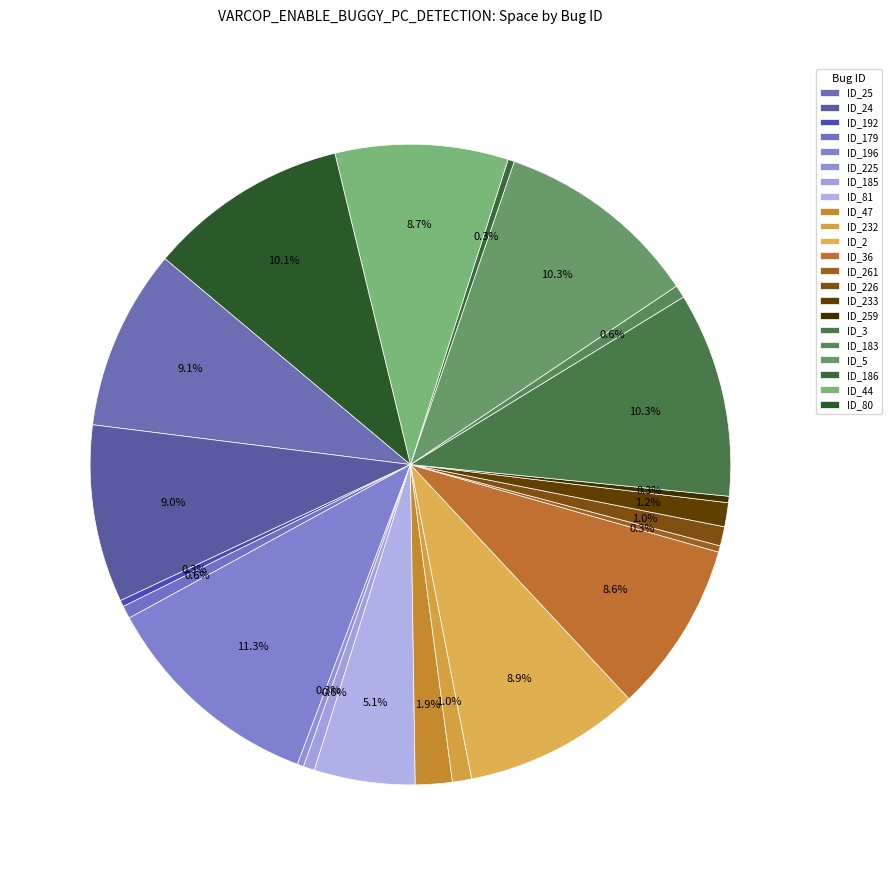

How many segments does this pie chart have?

22